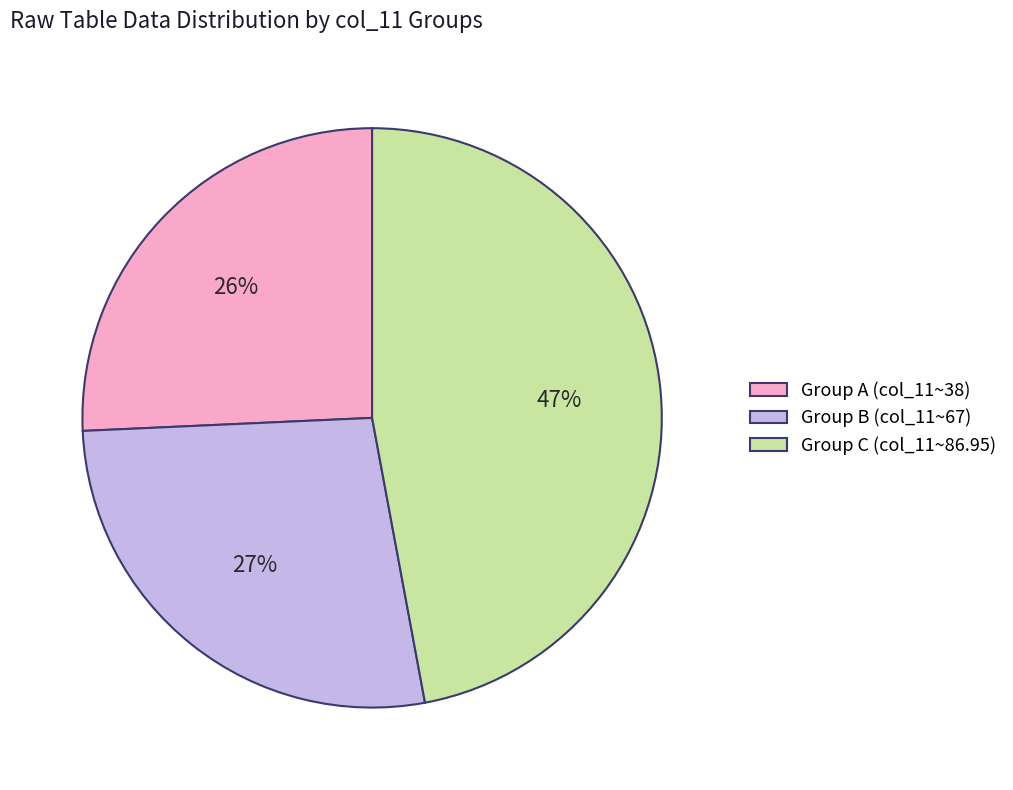

Combined, do Group A (col_11~38) and Group B (col_11~67) account for over 50%?

Yes